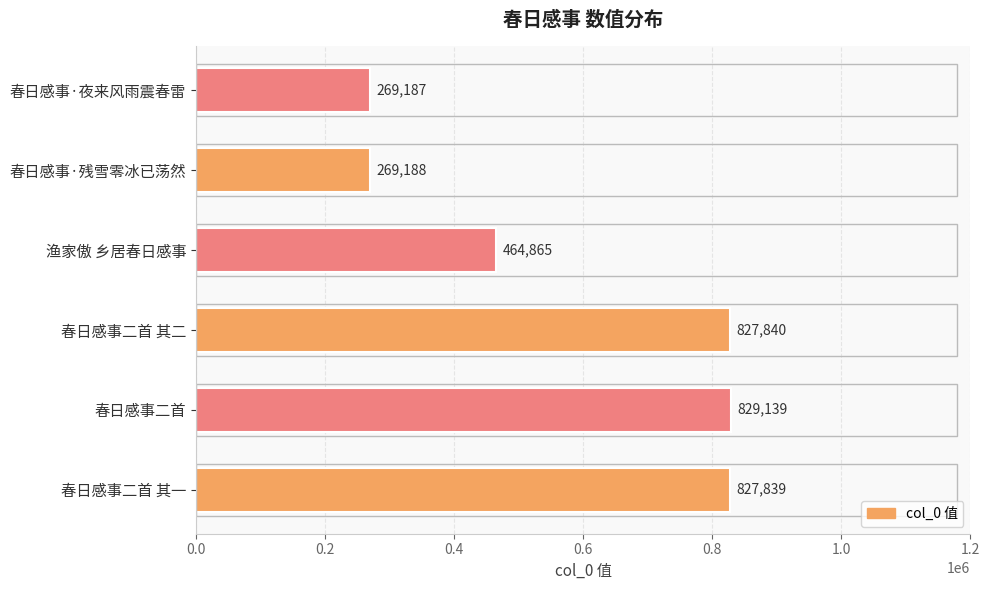

What is the difference between the second highest and second lowest values?

558652